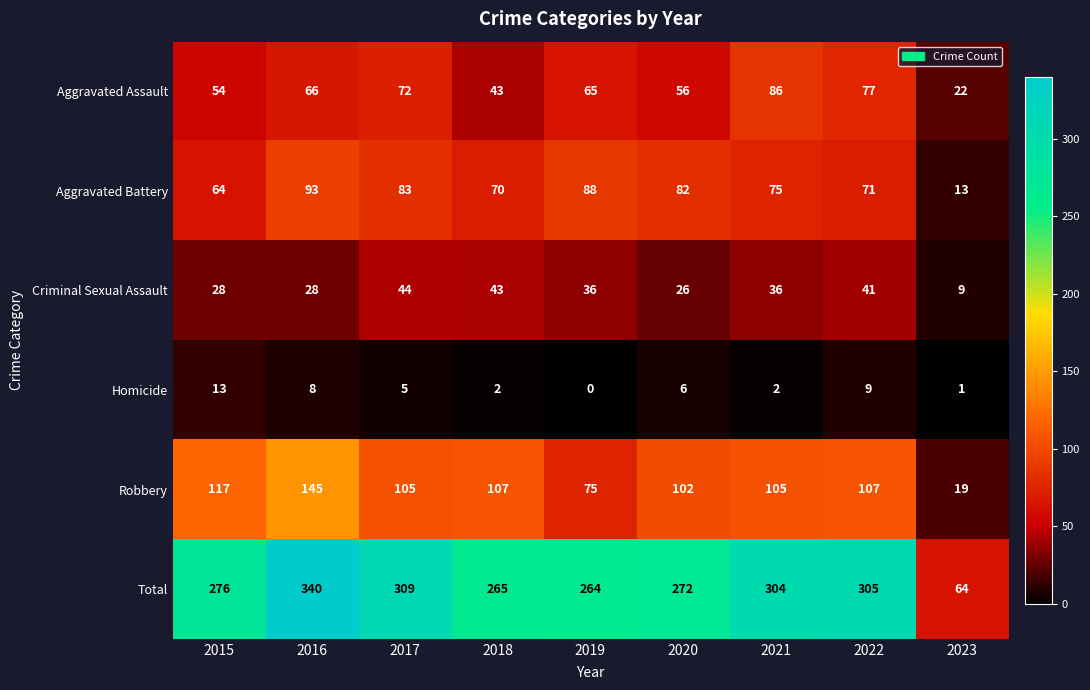

The value of Robbery at 2018 is 107. True or false?

True